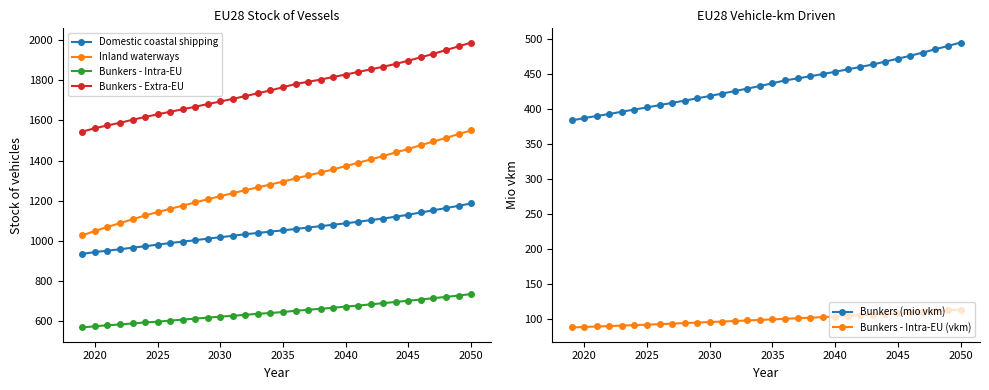

What are all the series names shown in the legend?

Domestic coastal shipping, Inland waterways, Bunkers - Intra-EU, Bunkers - Extra-EU, Bunkers (mio vkm), Bunkers - Intra-EU (vkm)